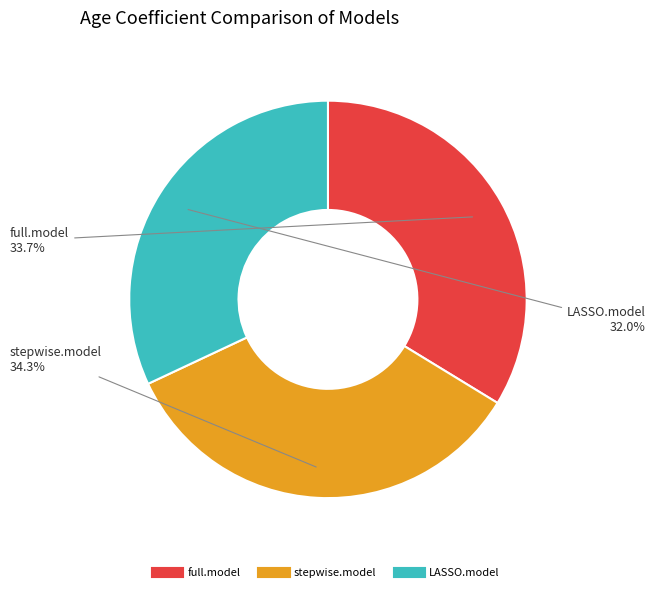

Which has a higher value, stepwise.model or full.model?

stepwise.model